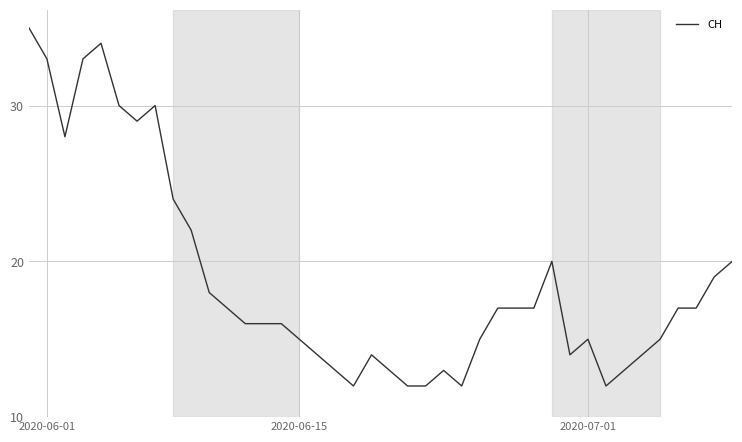

What is the smallest value displayed?

12